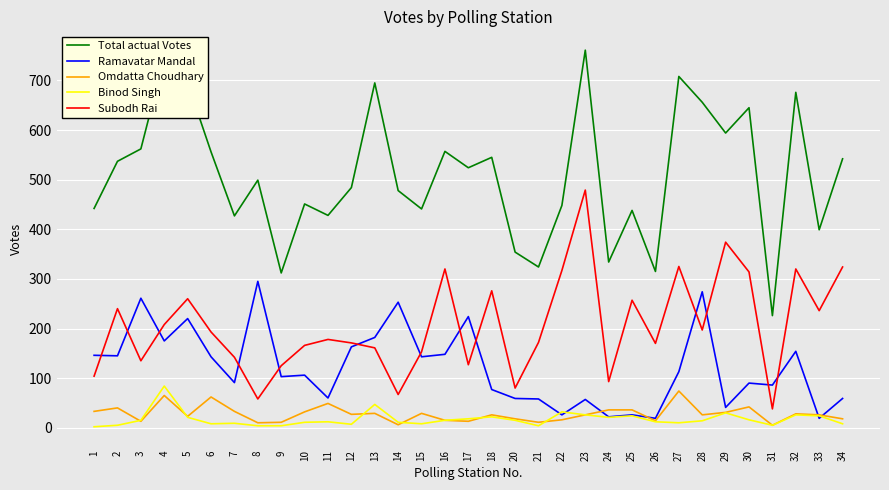

Which category has the highest value in the Total actual Votes series?

23